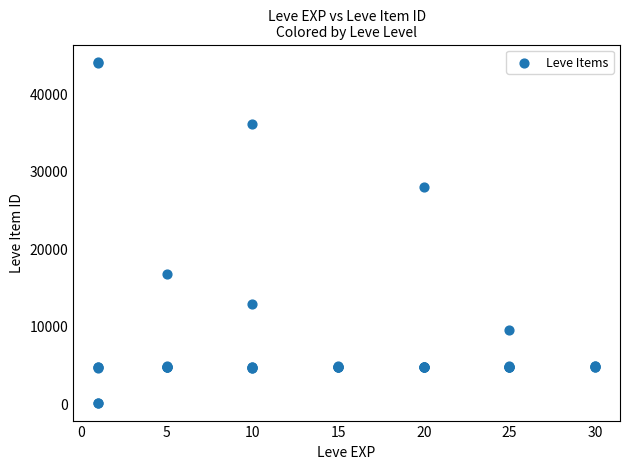

What Y value in the scatter plot is closest to 22048?

16734